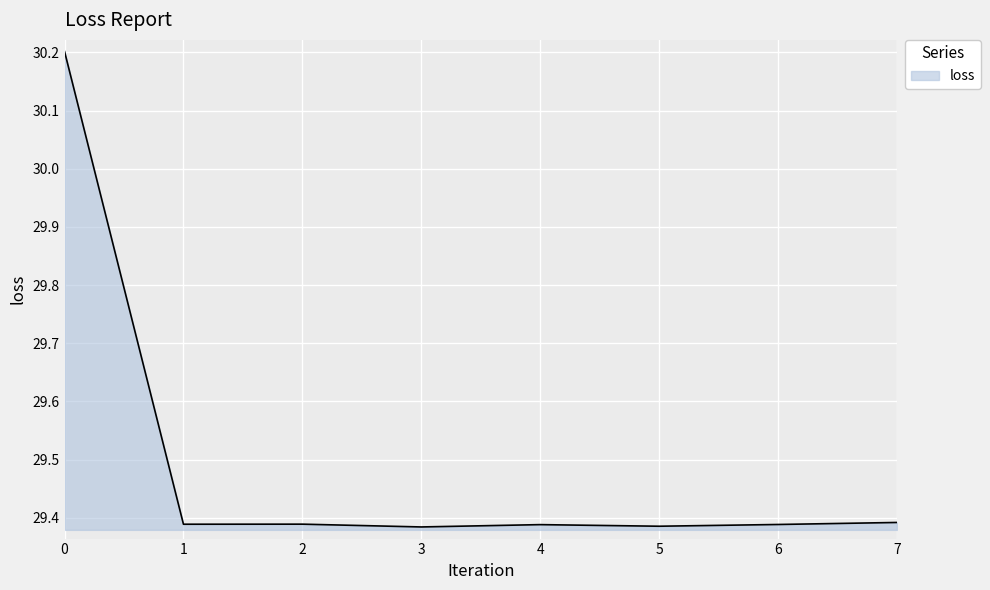

What is the sum of all values?

235.9